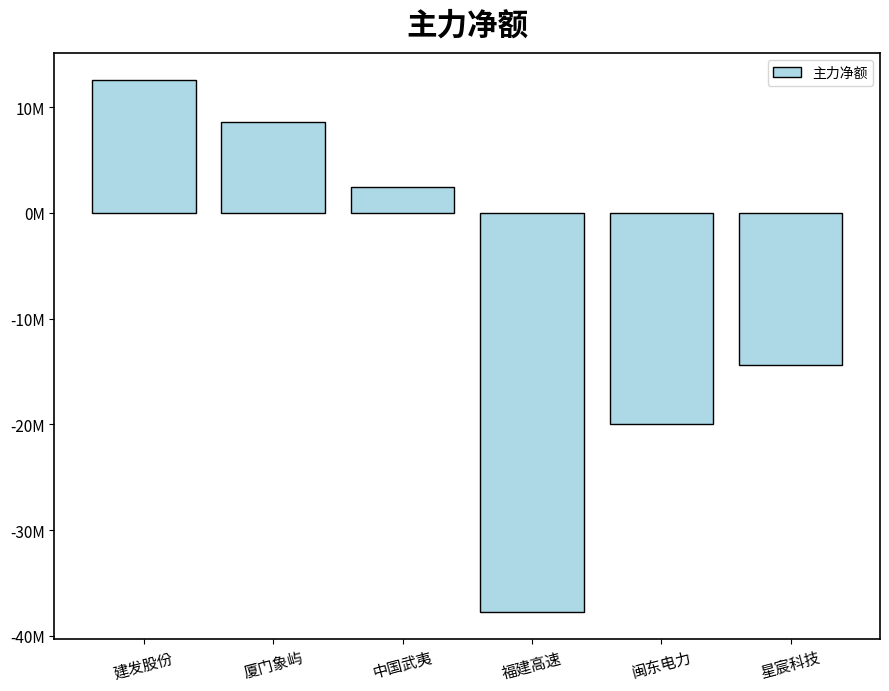

What is the sum of all values?

-48573674